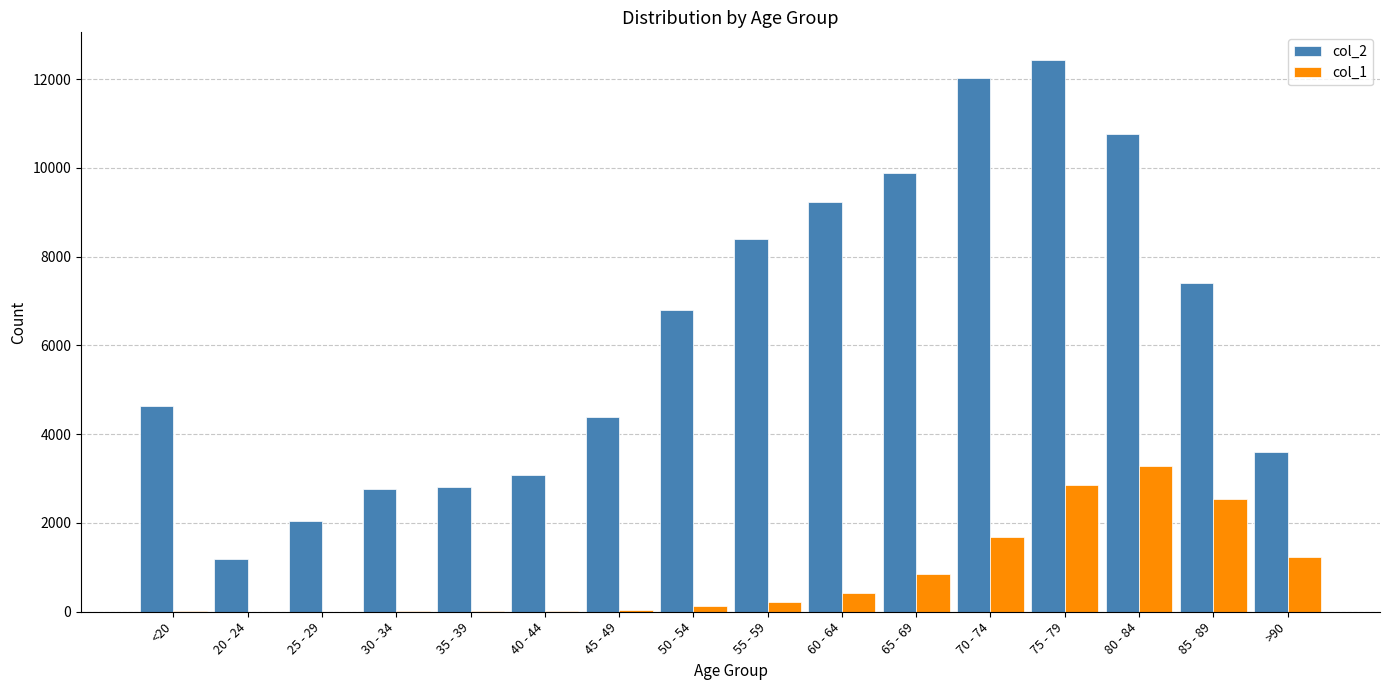

Which series has the largest range (max minus min)?

col_2